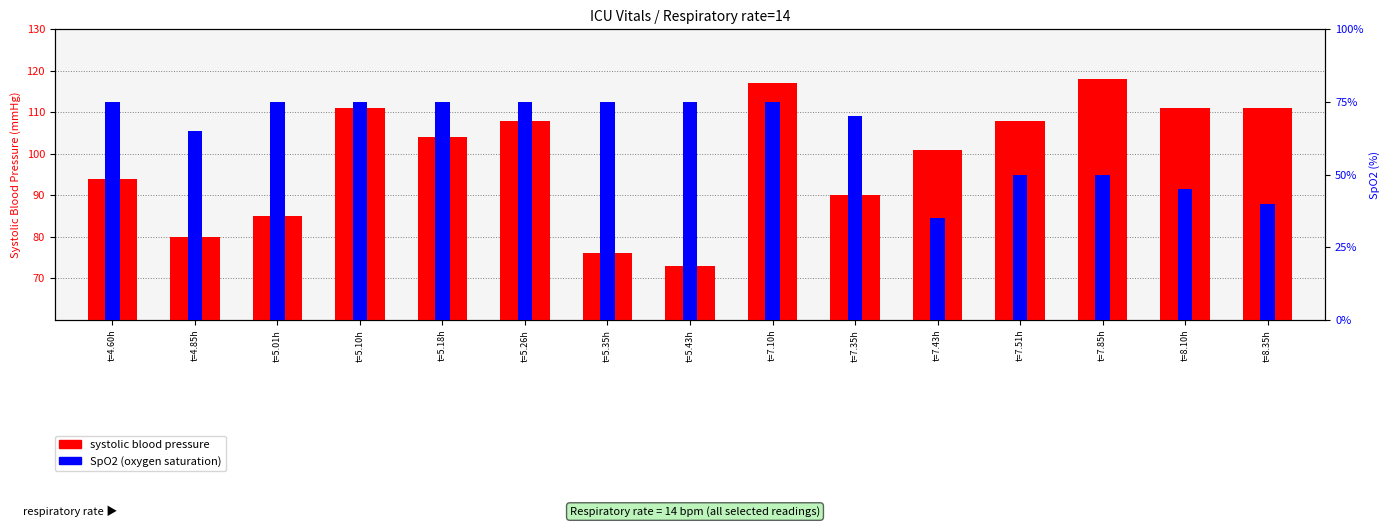

What is the value of the Oxygen saturation bar at the 10th from the left?

14